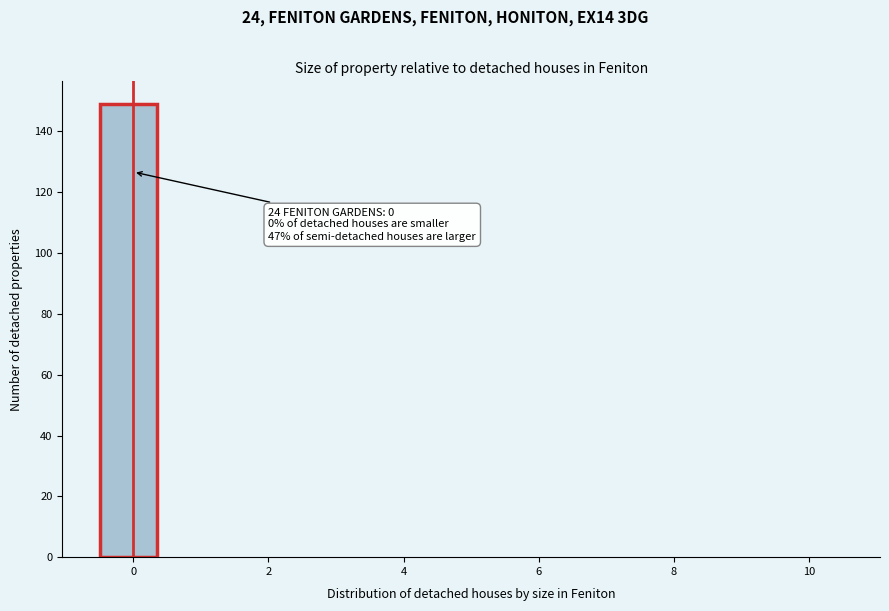

Over which range of the x-axis is the bar tallest?

-0.4 to 0.4